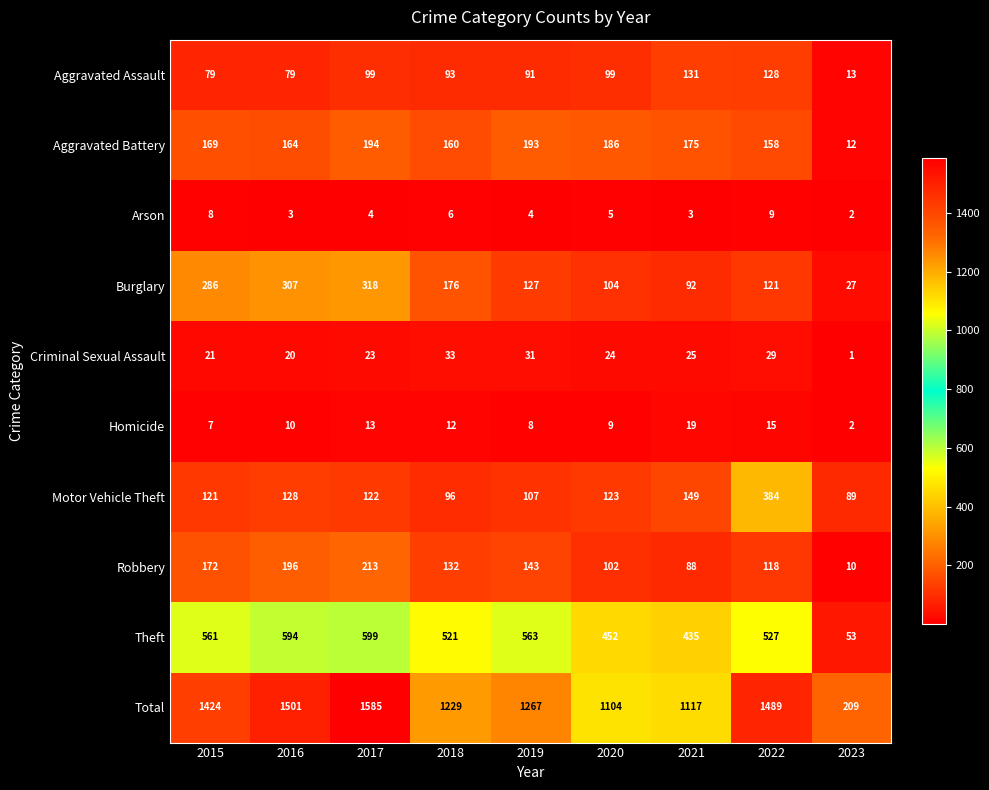

What is the minimum value shown in the chart?

1